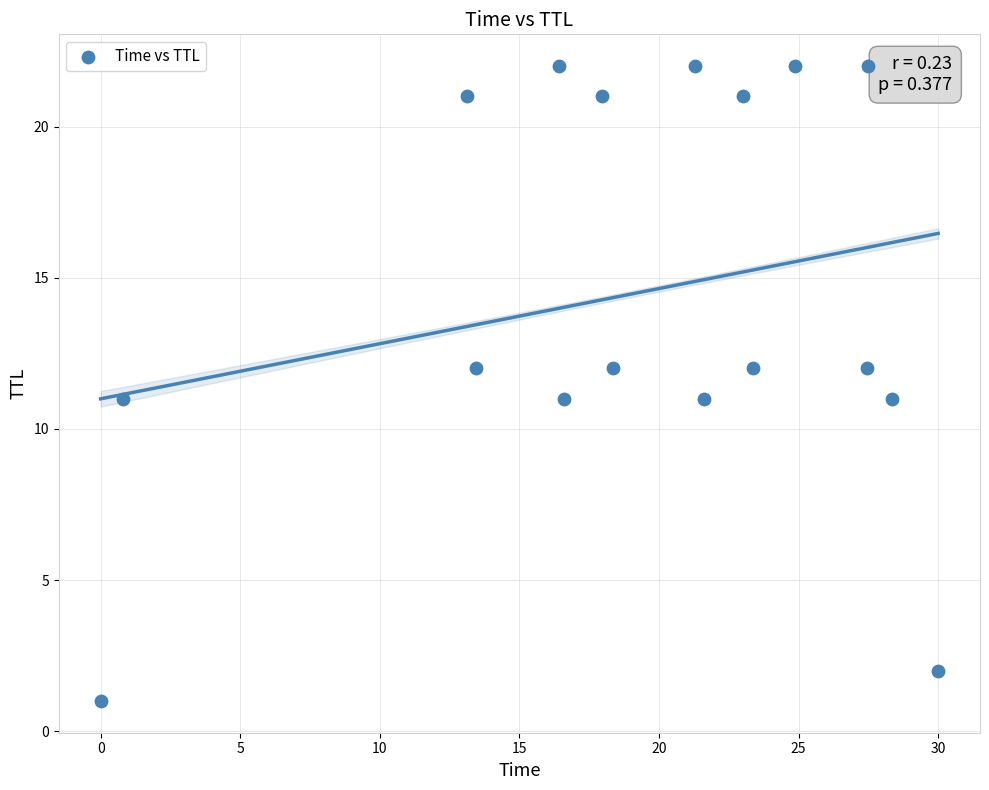

What is the range of Y values (max minus min)?

21